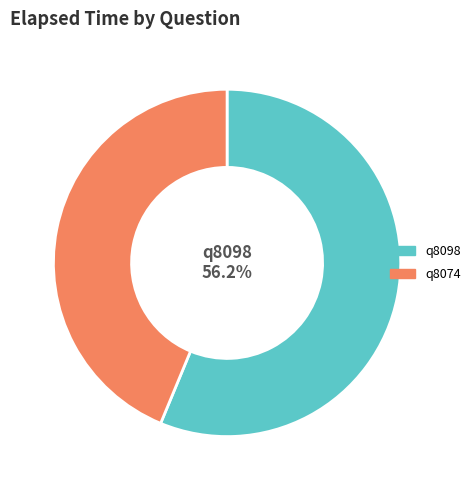

Which category has the biggest portion of the pie?

q8098